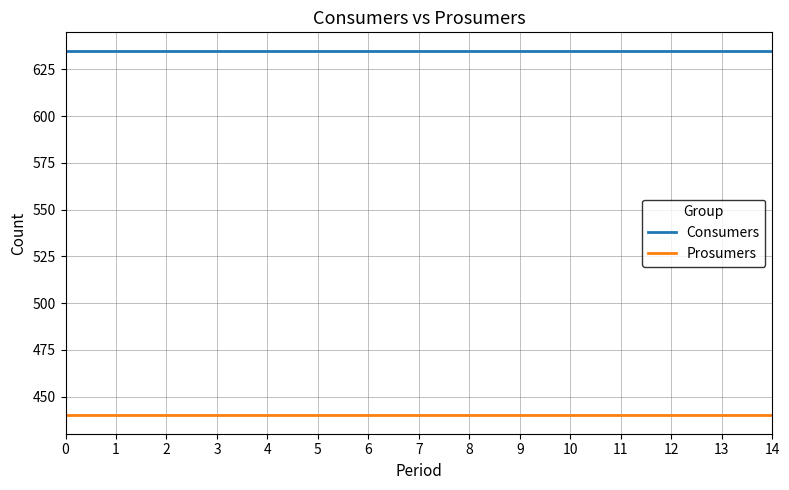

What is the smallest value displayed?

440